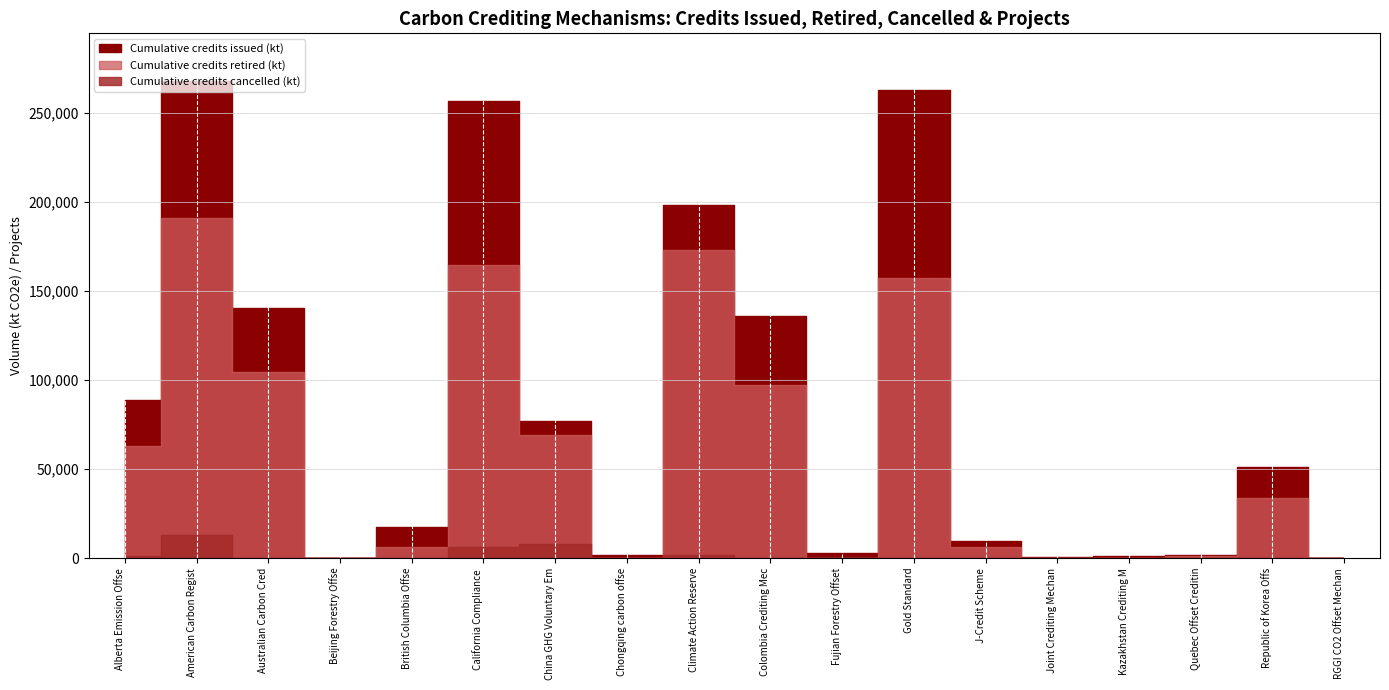

What is the average value of the Cumulative Projects Registered series?

504.2